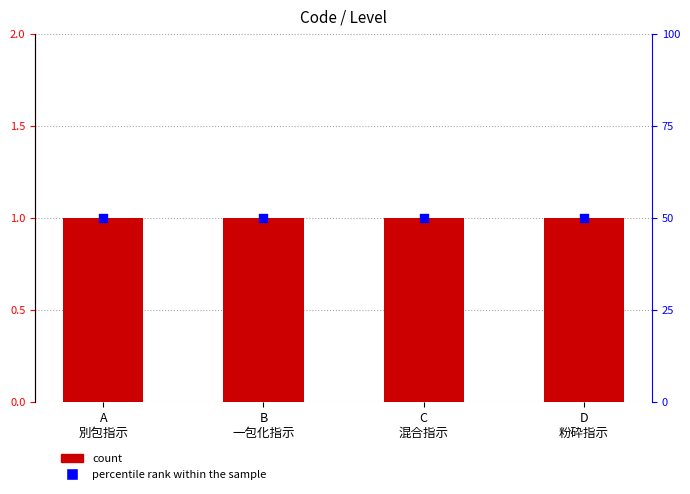

What is the total value across all series at C
混合指示?

51